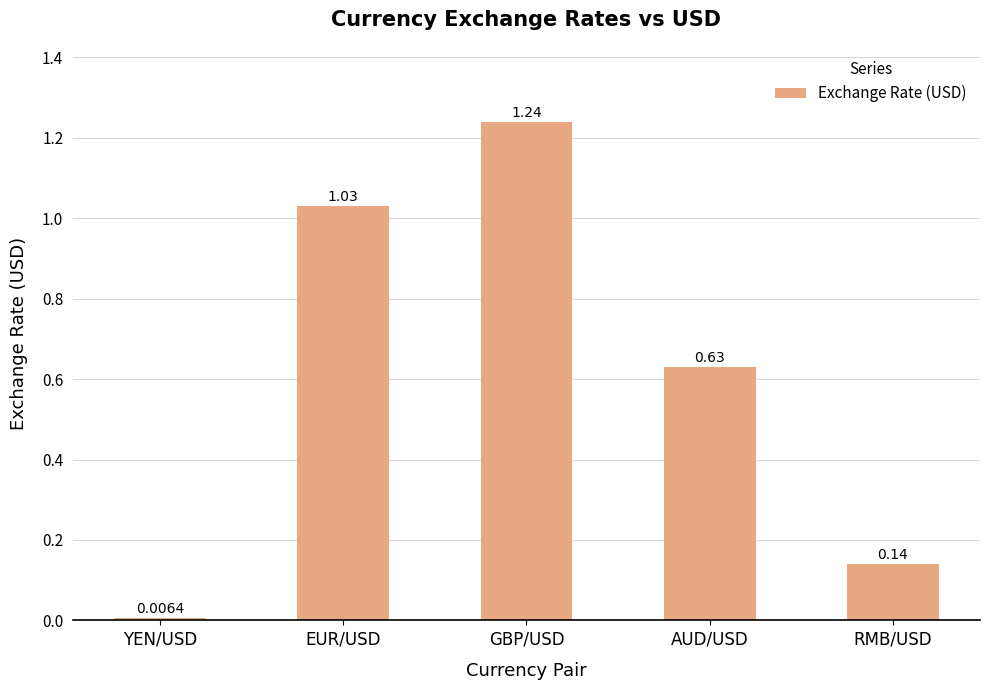

Which category has the highest value across all series?

GBP/USD